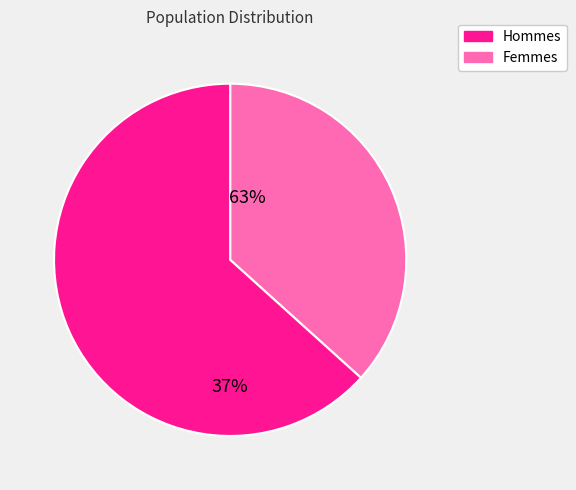

Between 9.1 and 3.2, which is larger?

9.1